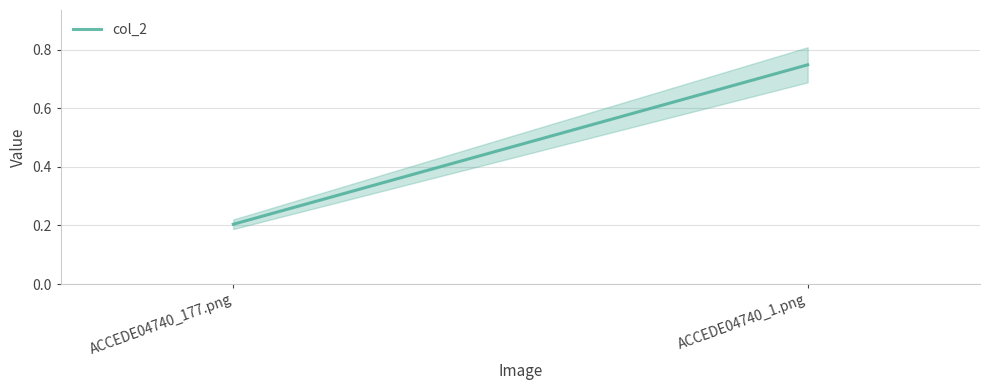

Is it true that the value at ACCEDE04740_1.png is 1.0?

False